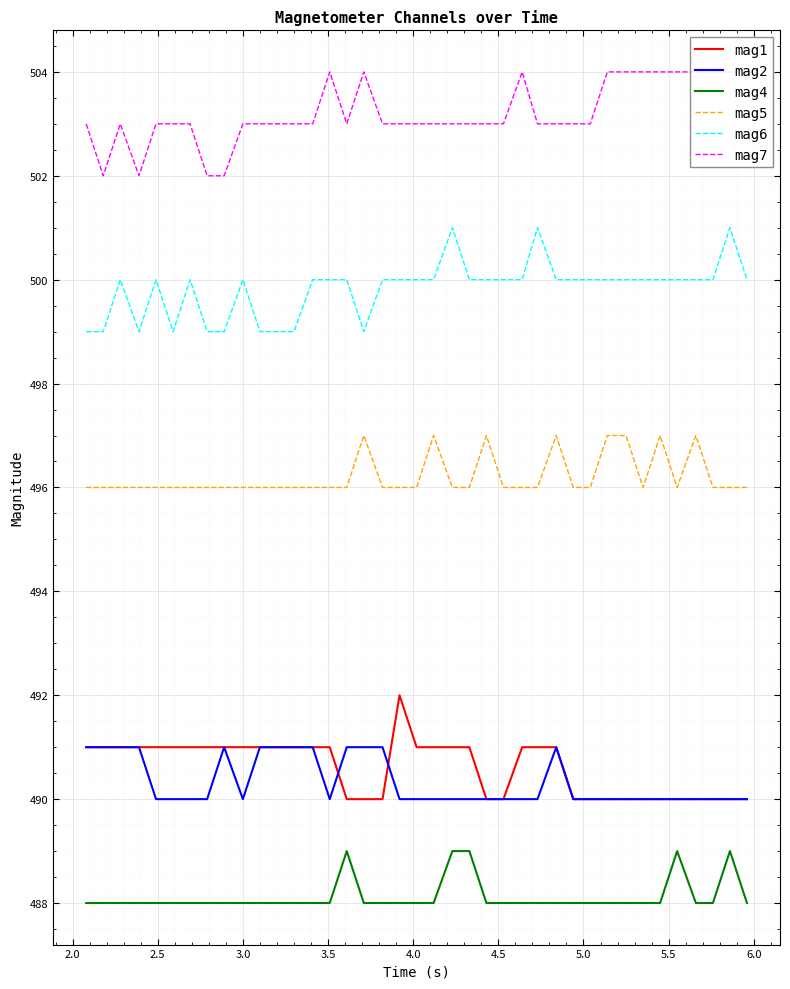

True or false: mag5 and mag4 intersect in this chart.

False